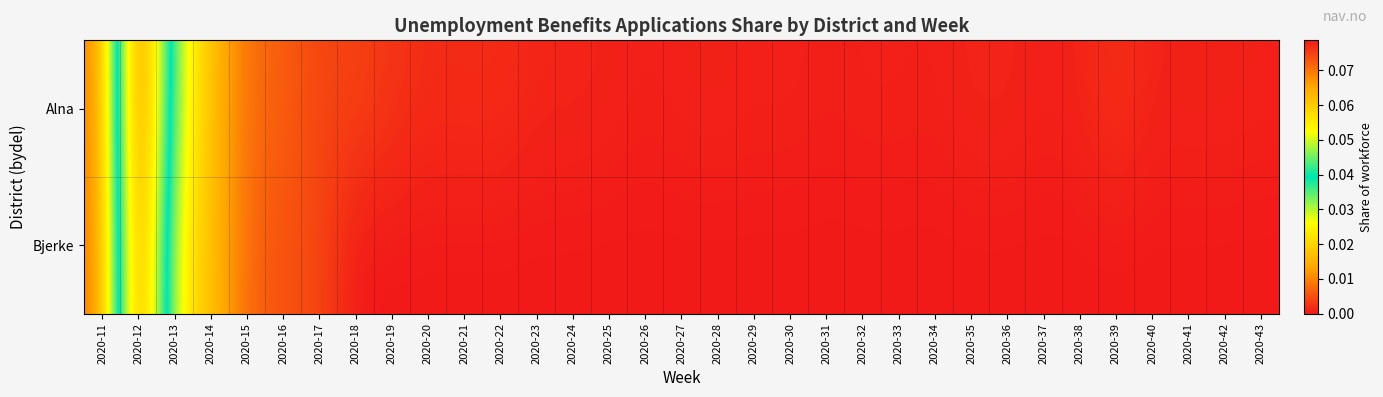

Which series has the largest total across all categories?

Alna